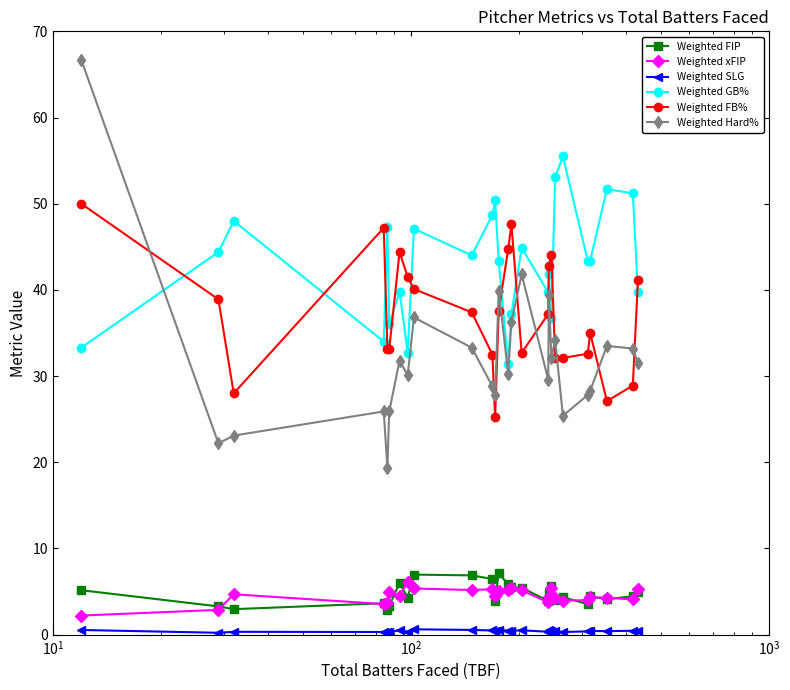

True or false: Weighted GB% has more than 1 points higher than both neighbors.

True